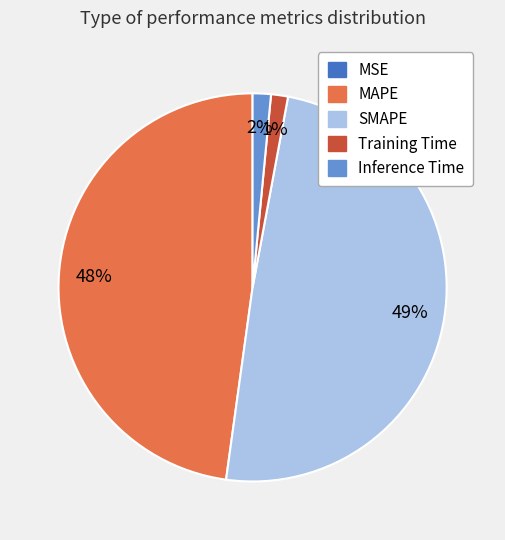

To the nearest percent, what percentage of the pie is Training Time?

1%